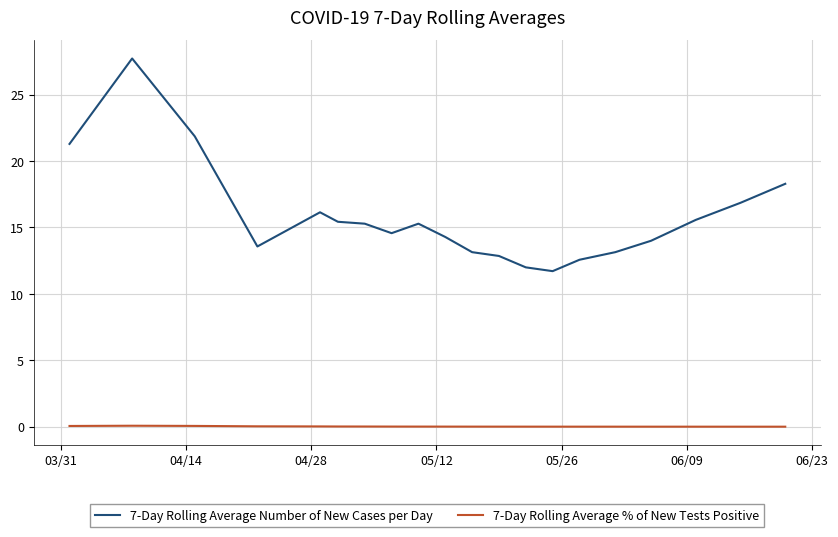

How many values in the 7-Day Rolling Average Number of New Cases per Day series are below 15?

10